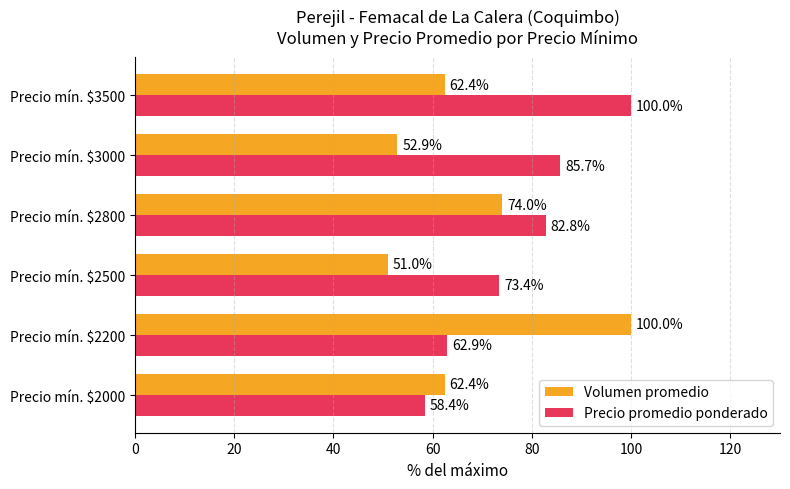

At which label is Precio promedio ponderado closest to 79?

Precio mín. $2800